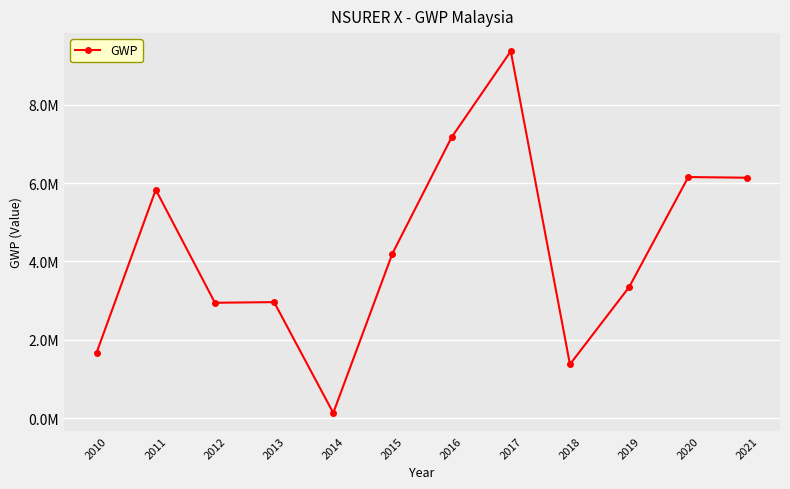

Does the chart have visible grid lines?

Yes